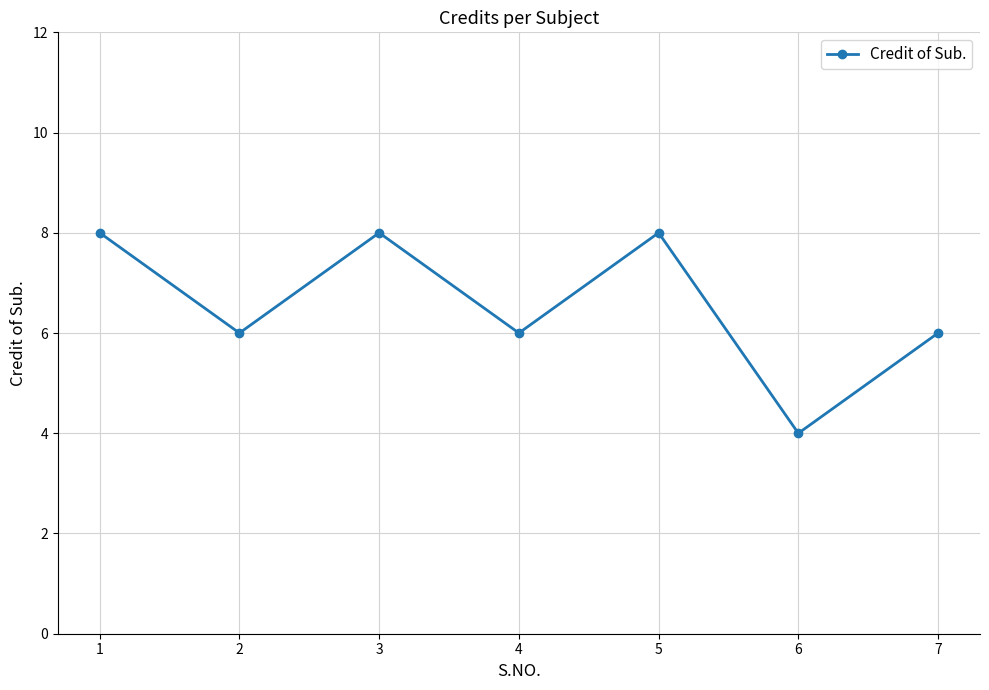

What is the value of the 7th point from the left?

6